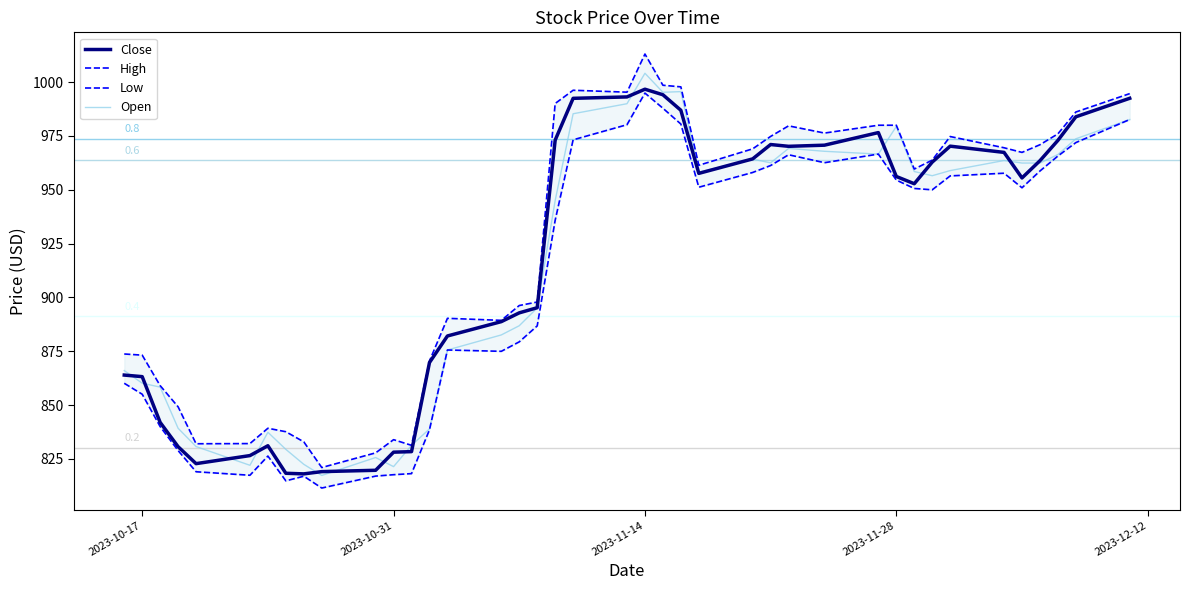

Reading left to right, extract all data points from this chart.

Close: 863.9	863.2	841.9	830.6	822.8	826.5	831.1	818.3	818.0	819.0	819.7	828.1	828.3	869.7	882.1	888.7	892.8	895.2	973.1	992.5	993.2	996.7	994.2	987.0	957.6	964.4	971.0	970.2	970.7	976.6	956.2	952.8	962.9	970.3	967.4	955.5	963.5	973.0	983.9	992.5
High: 873.7	873.2	859.0	849.2	832.0	832.1	839.2	837.6	832.9	821.0	827.8	833.9	831.3	870.5	890.3	889.3	896.2	897.8	990.1	996.2	995.4	1013.1	998.6	997.8	961.4	969.0	974.8	979.7	976.4	980.0	980.0	959.6	963.8	974.8	969.5	967.4	970.9	976.0	986.2	994.7
Low: 860.1	855.0	840.0	828.8	819.0	817.4	826.3	814.8	816.9	811.4	817.0	817.6	818.1	838.5	875.6	875.0	879.3	886.8	935.8	973.2	980.2	994.9	987.9	980.5	951.2	958.0	961.3	966.3	962.6	966.6	954.5	950.6	950.0	956.5	957.7	950.9	958.7	965.7	971.9	982.7
Open: 866.0	860.1	858.3	839.2	830.7	822.0	837.3	829.4	822.4	817.3	825.6	821.4	831.3	838.9	875.6	882.6	886.8	895.1	945.0	985.3	990.0	1004.1	995.3	995.6	958.2	964.2	962.5	969.2	967.9	966.6	979.4	958.5	956.5	958.9	963.6	962.4	962.4	966.4	973.7	982.7